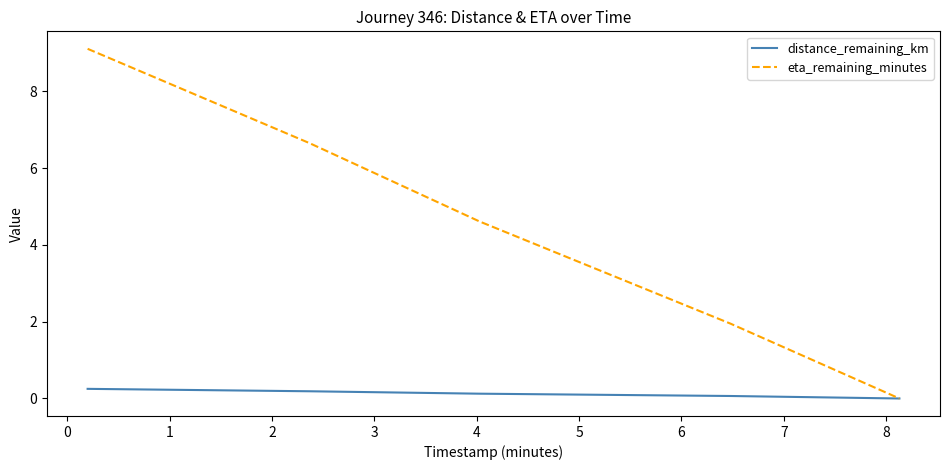

Which series has the largest range (max minus min)?

eta_remaining_minutes